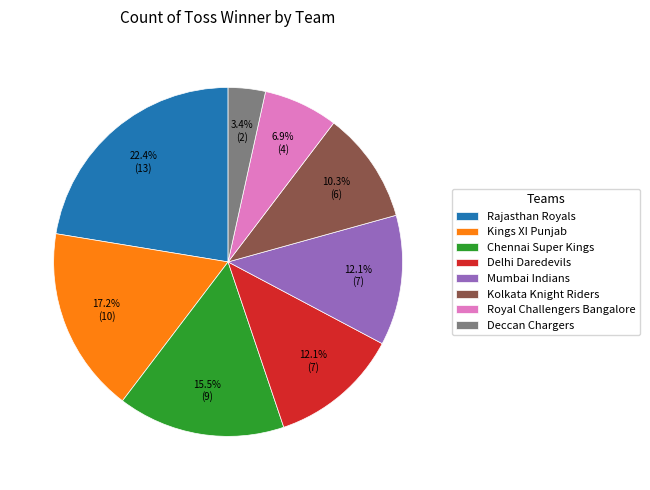

Count the number of slices in the pie.

8